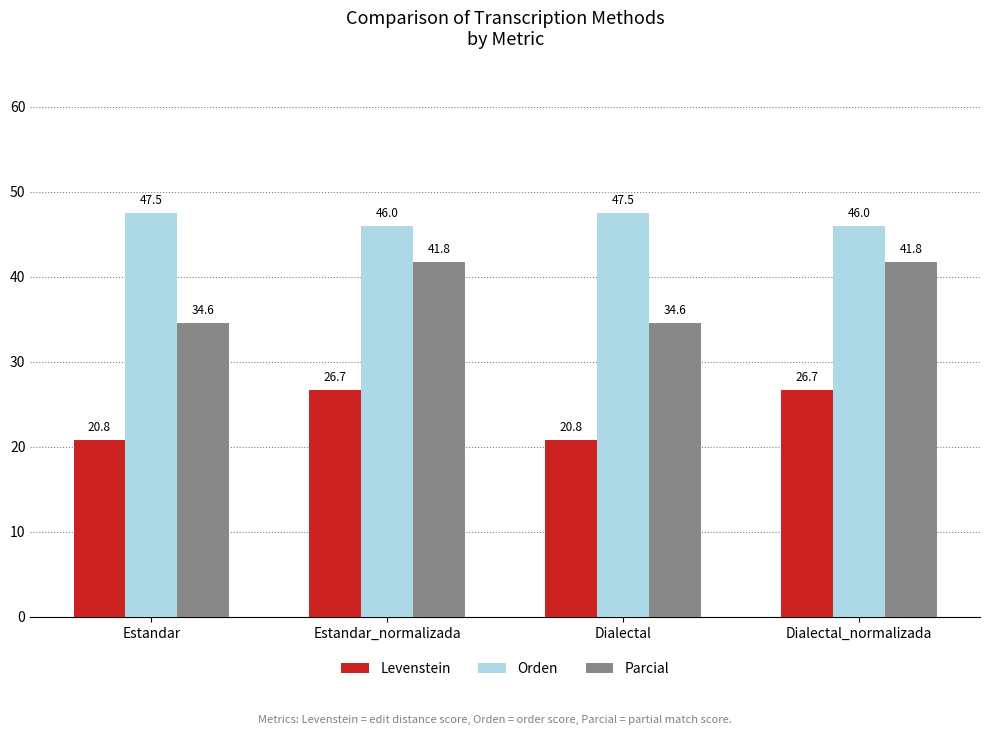

Reading left to right, transcribe all the data shown in this chart.

Levenstein: 20.8	26.7	20.8	26.7
Orden: 47.5	46.0	47.5	46.0
Parcial: 34.6	41.8	34.6	41.8